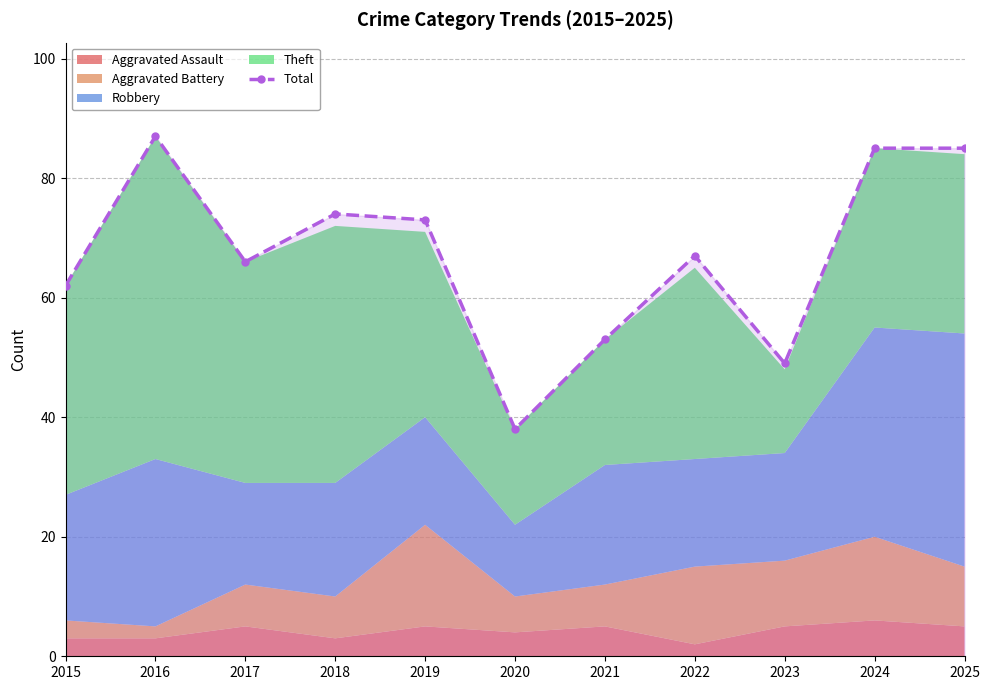

Does the chart have visible grid lines?

Yes